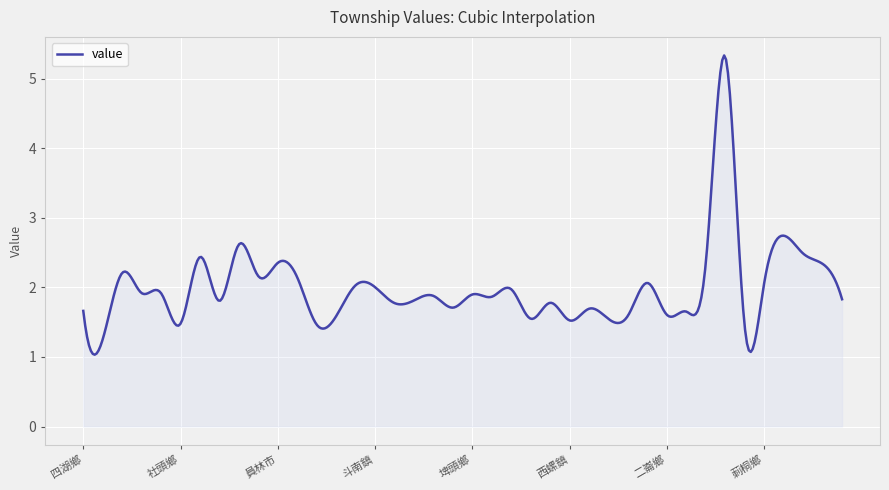

What is the difference between the maximum and minimum values?

4.3